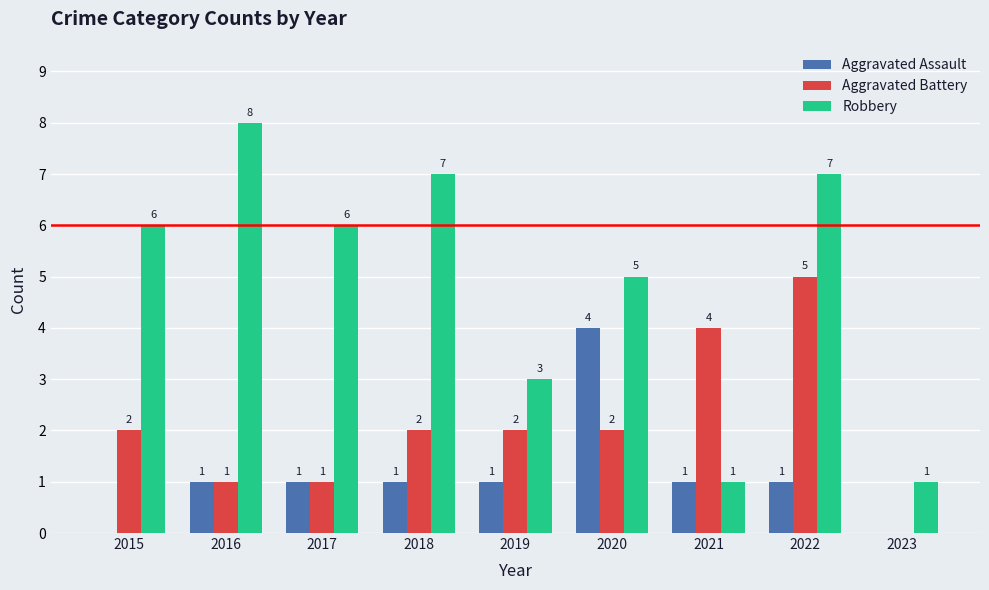

What is the sum of all Aggravated Assault values?

10